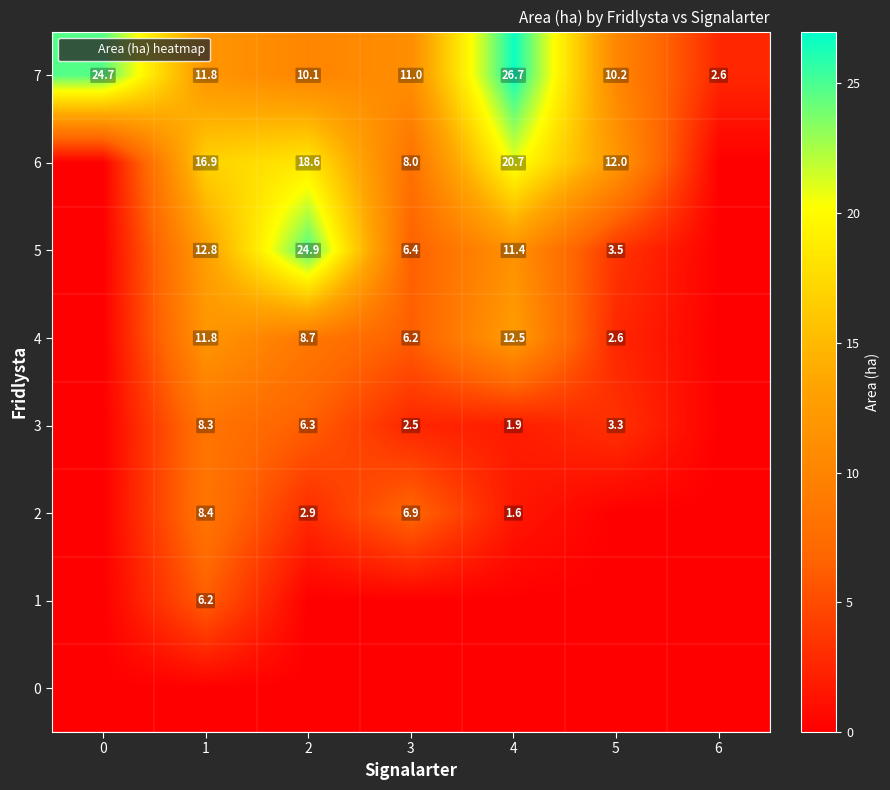

The value of 4 at 5 is 2.6. True or false?

True